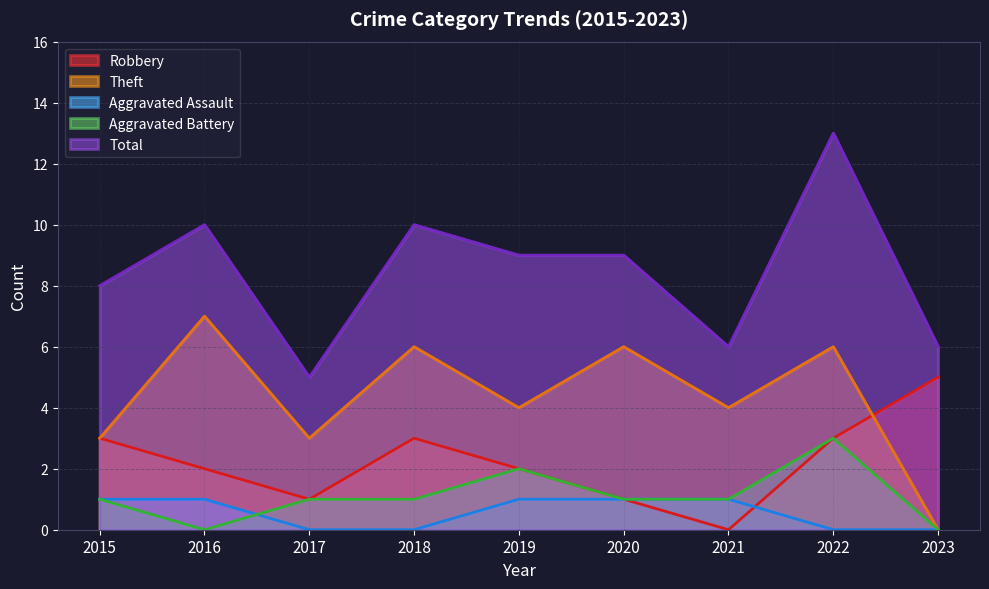

Between 2020 and 2017, which is larger?

2020